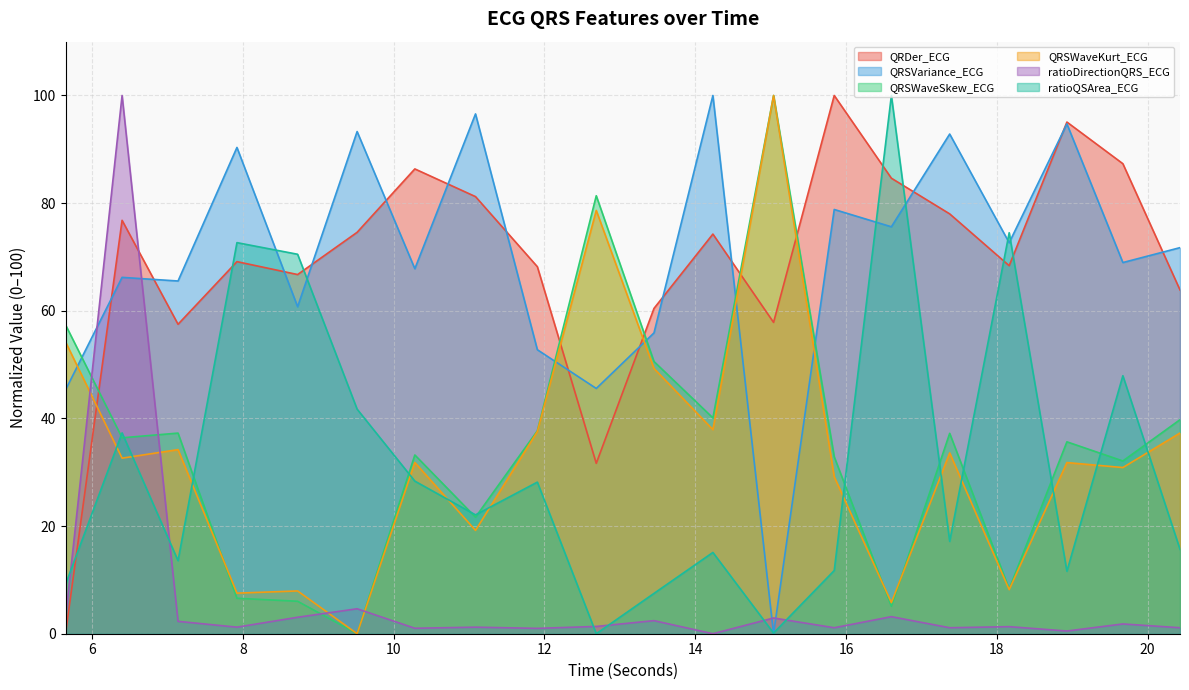

Which category has the lowest value in the QRDer_ECG series?

5.6484375